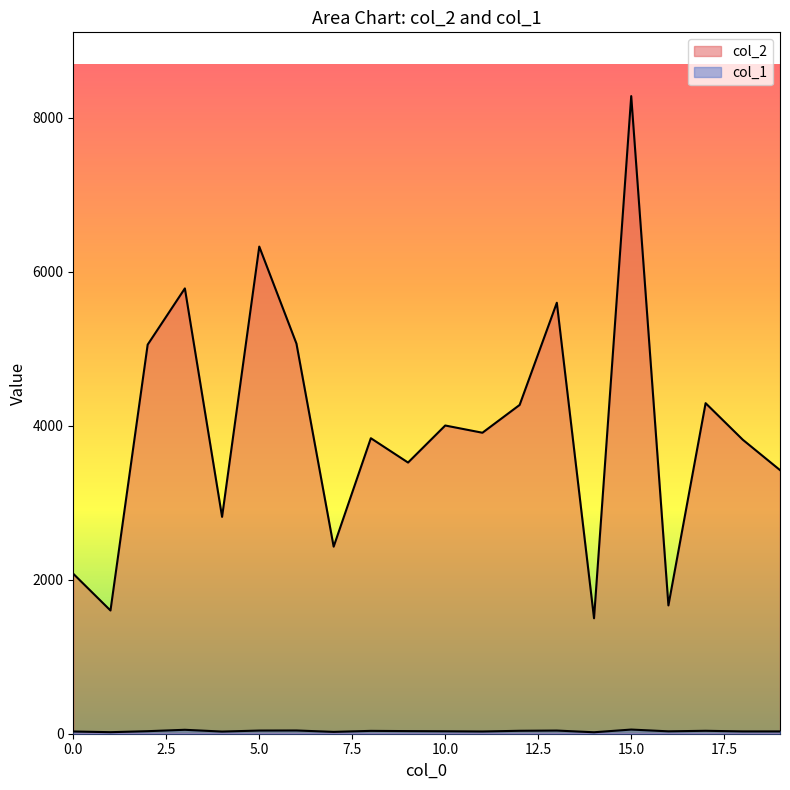

What is the difference between the highest and lowest values at 7?

2405